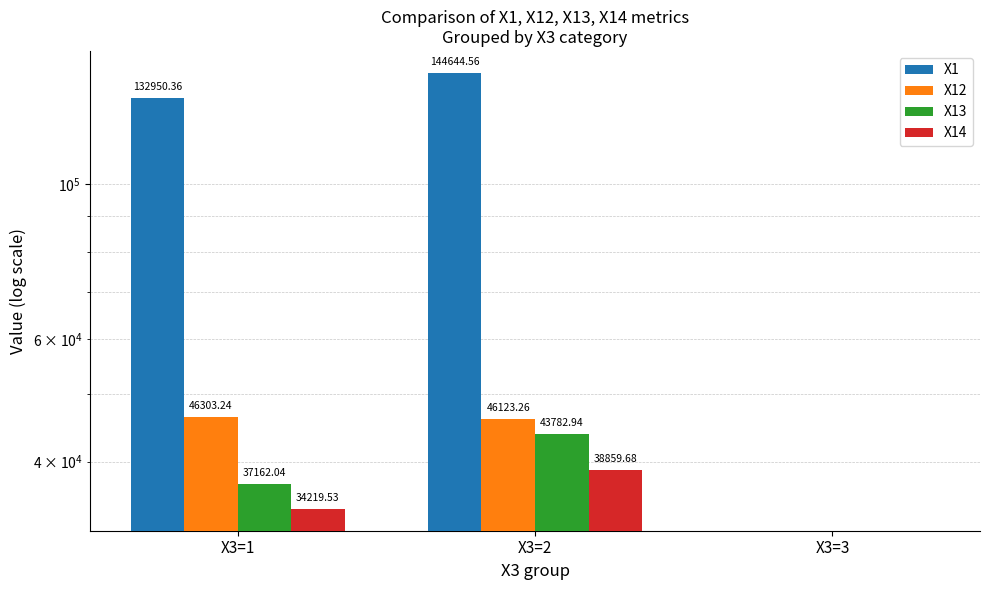

True or false: X1 has a value of -61732.2 at X3=3.

False